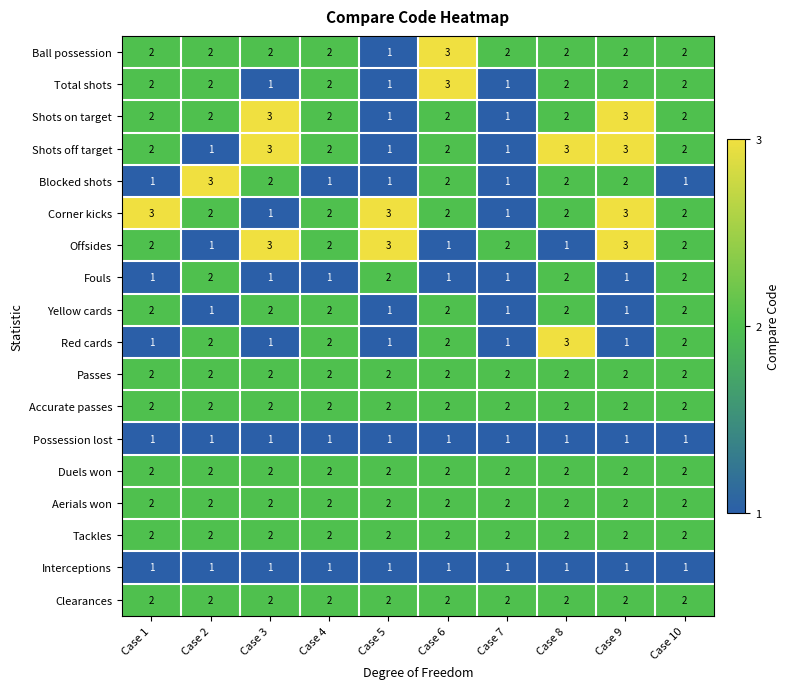

The Possession lost series shows 0 at Case 4. True or false?

False